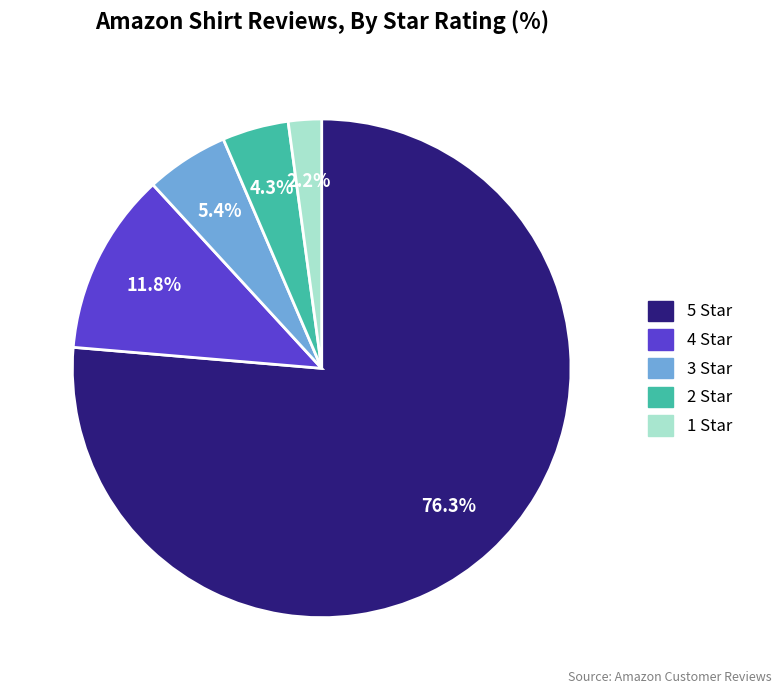

Is there any slice that represents more than half of the pie?

Yes